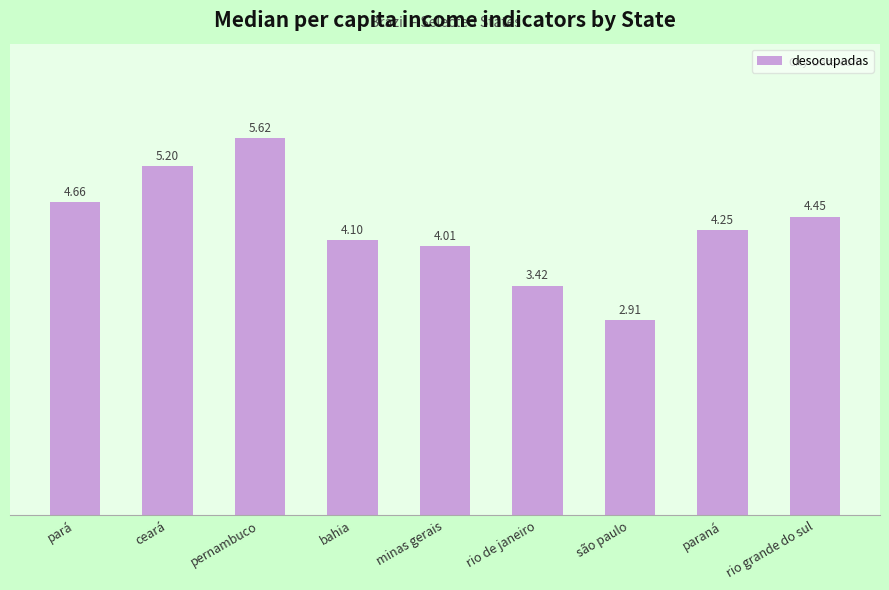

Count the number of data series in this chart.

1